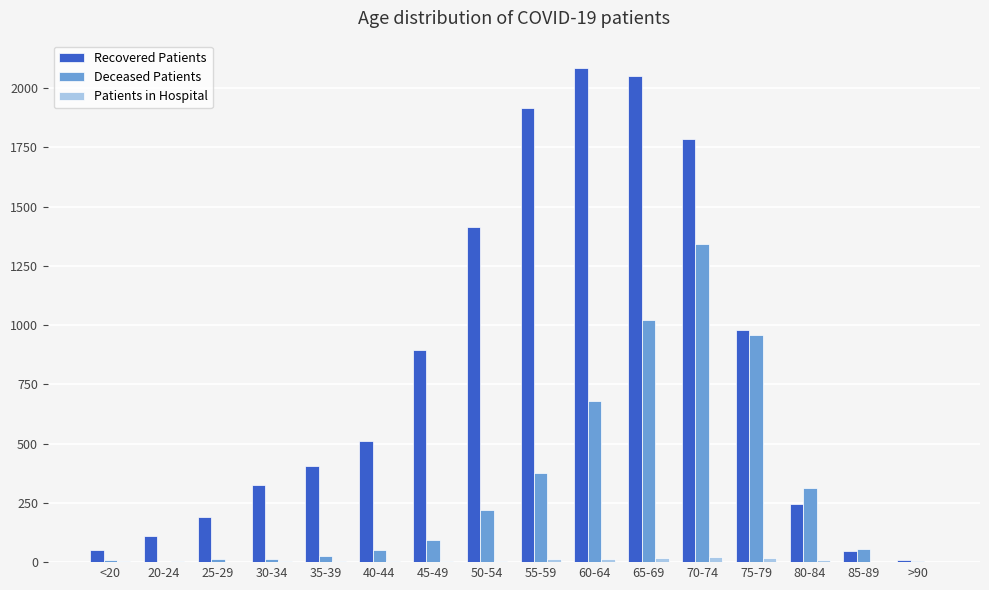

At which label is Recovered Patients closest to 1046?

75-79